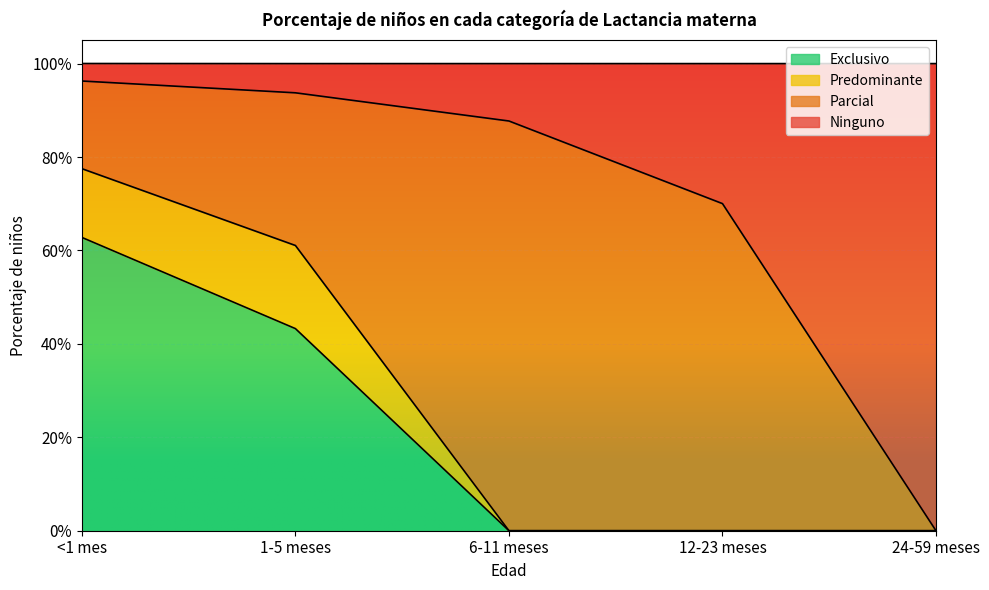

Between <1 mes and 12-23 meses, which series saw the biggest shift?

Exclusivo